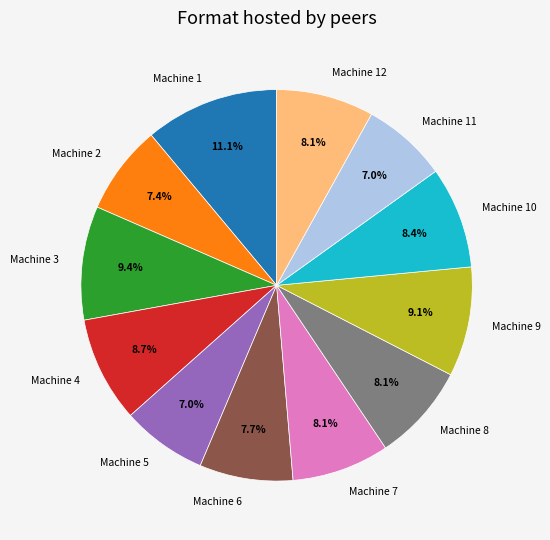

What percentage is the Machine 7 slice, to the nearest percent?

8%